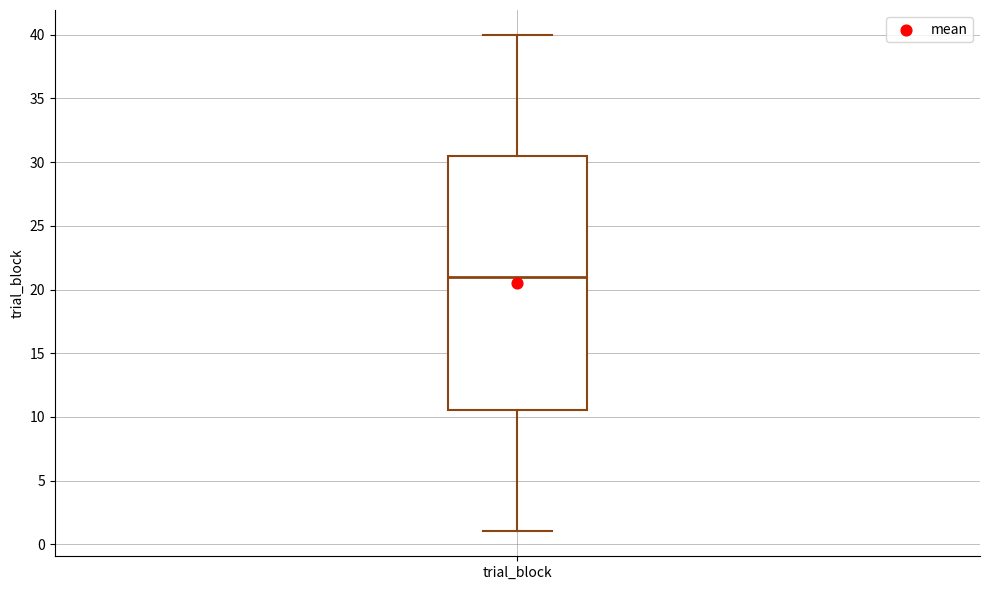

Transcribe this box plot: give where the median line is, the range the box spans, and where the two whiskers end, as read against the y-axis. The values are not printed on the chart, so give them approximately, as read against the axis.

median 21.0, box 10.5 to 30.5, whiskers 1.0 to 40.0